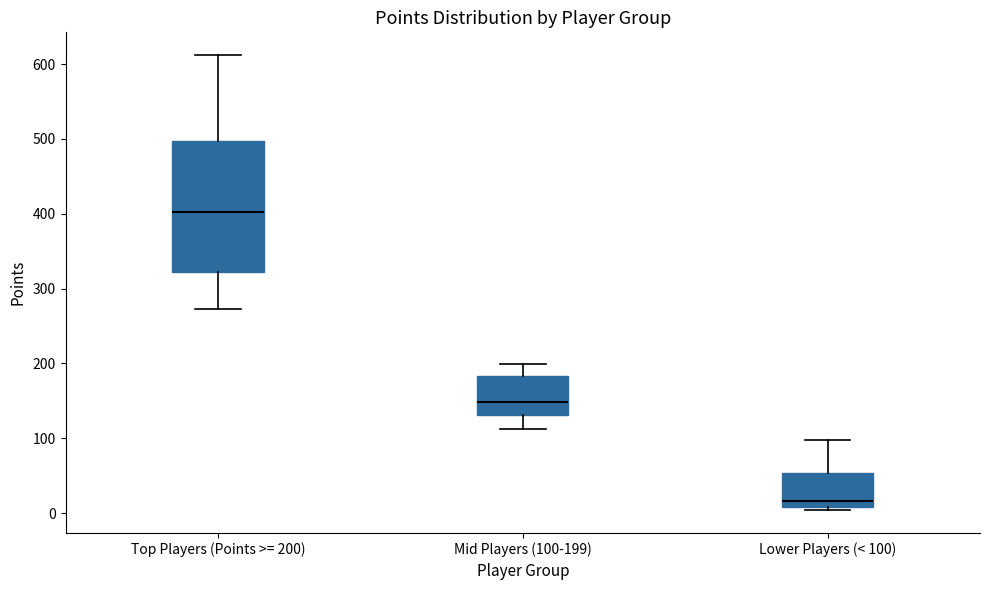

Which box is the tallest, from its lower edge to its upper edge?

Top Players (Points >= 200)